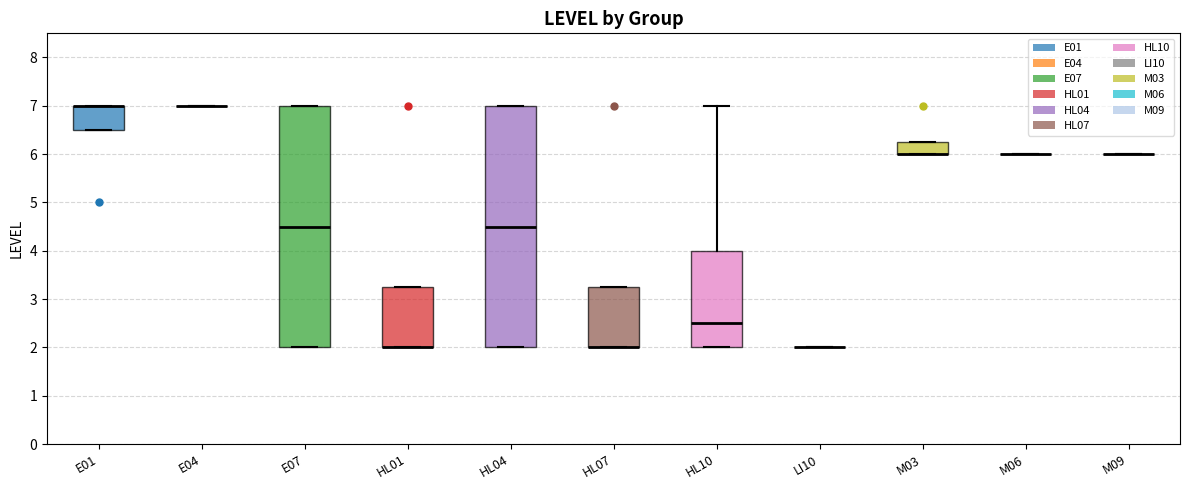

Where does the median line of the box for E07 sit on the y-axis? The values are not printed on the chart, so give them approximately, as read against the axis.

4.5